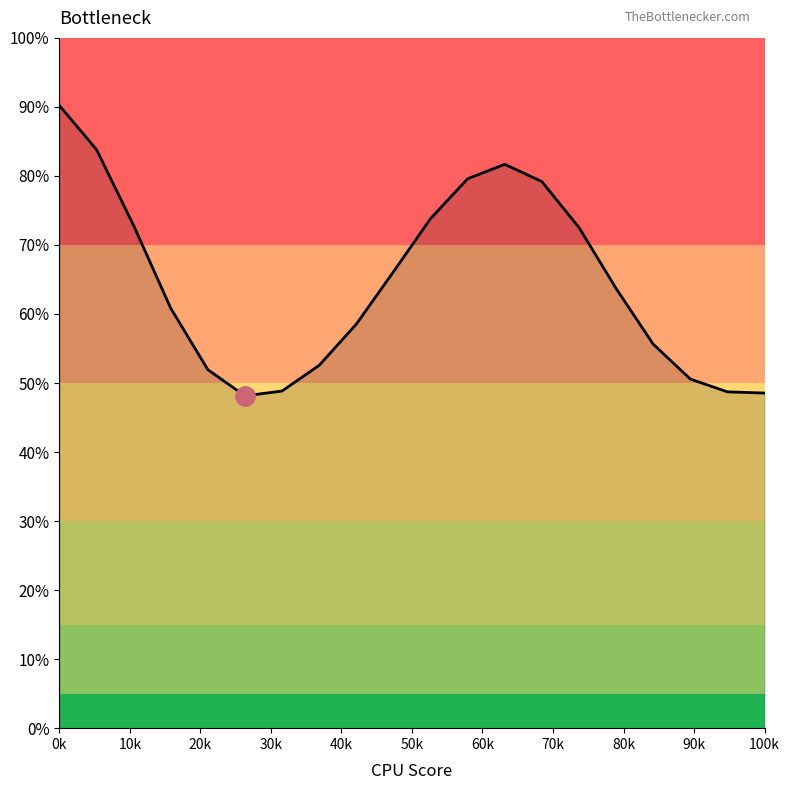

Which category has the highest value across all series?

0k